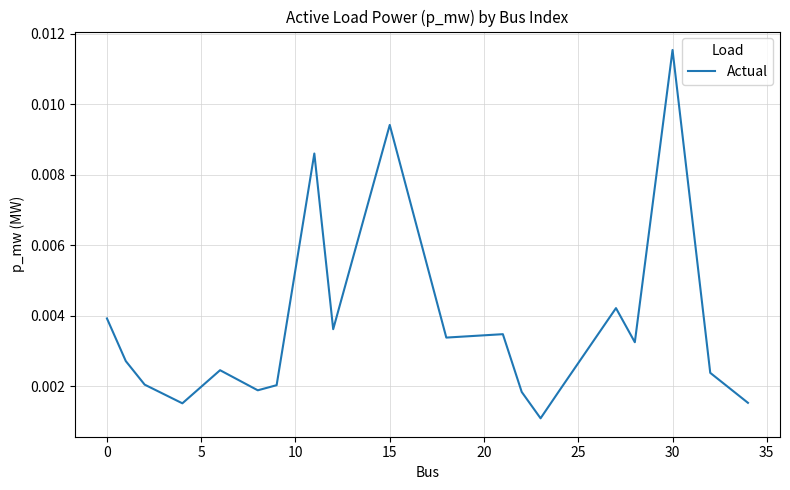

How many lines are shown in the chart?

1